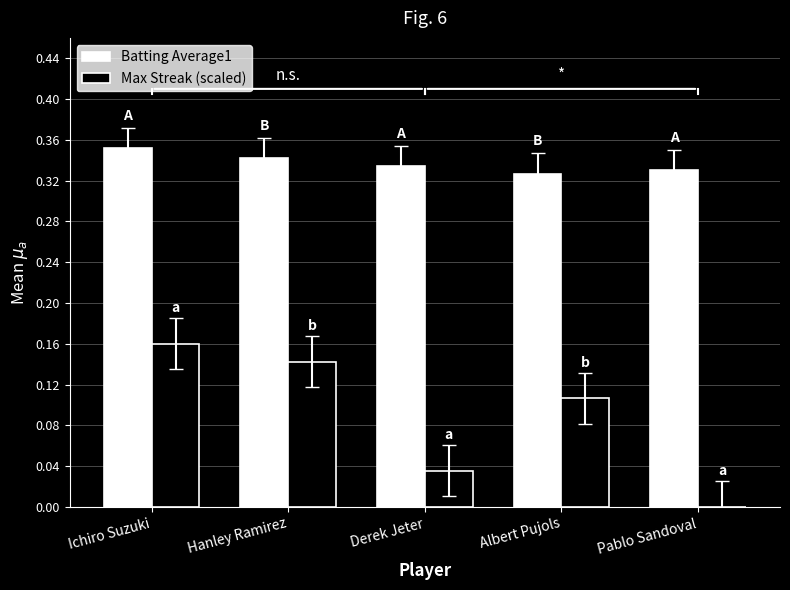

How many data points does each series have?

5